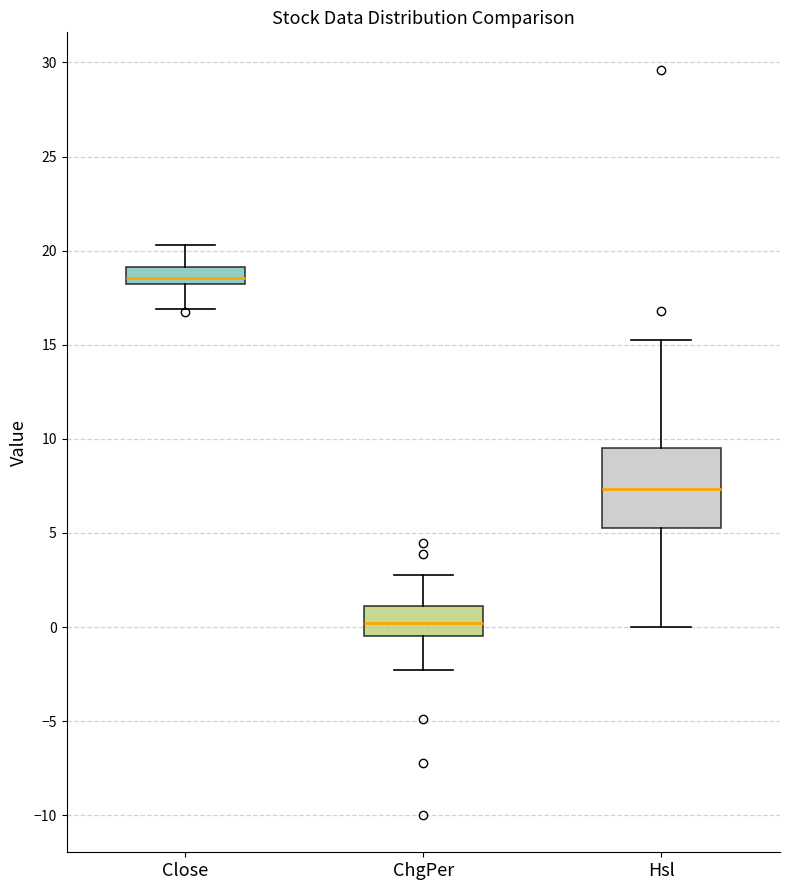

Reading left to right, transcribe this box plot: for each box, give where its median line is, the range the box spans, and where its two whiskers end, as read against the y-axis. The values are not printed on the chart, so give them approximately, as read against the axis.

Close: median 18.5, box 18.0 to 19.0, whiskers 17.0 to 20.5
ChgPer: median 0.0, box -0.5 to 1.0, whiskers -2.5 to 2.5
Hsl: median 7.5, box 5.5 to 9.5, whiskers 0.0 to 15.0